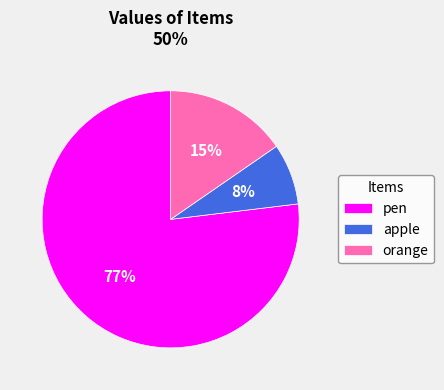

What is the largest slice in the pie chart?

pen